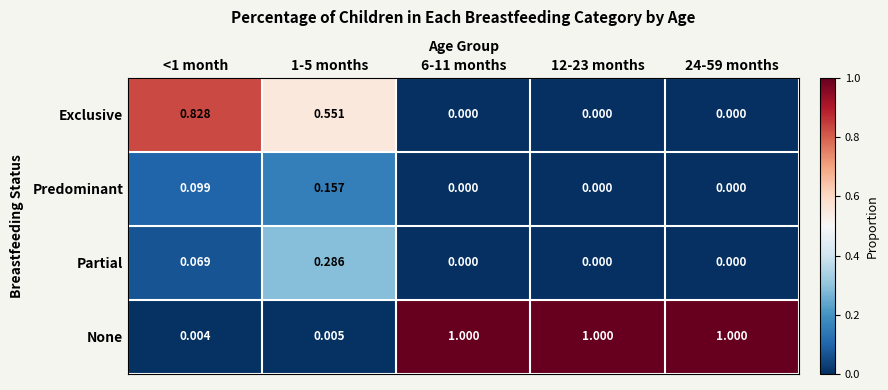

Which series has the largest total across all categories?

None